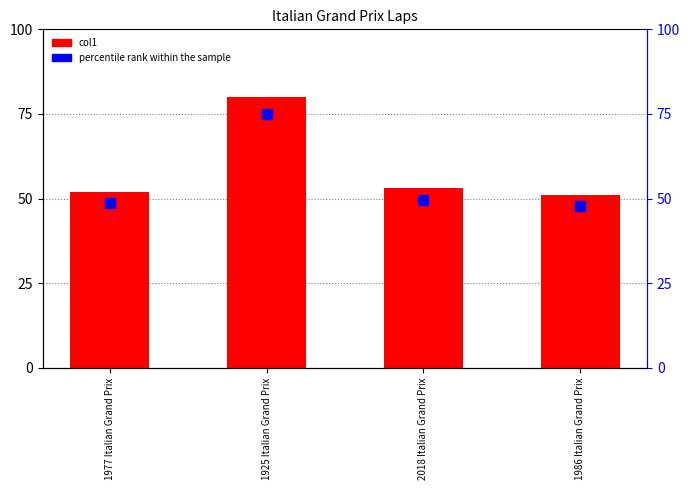

At which category is the sum across all series the highest?

1925 Italian Grand Prix